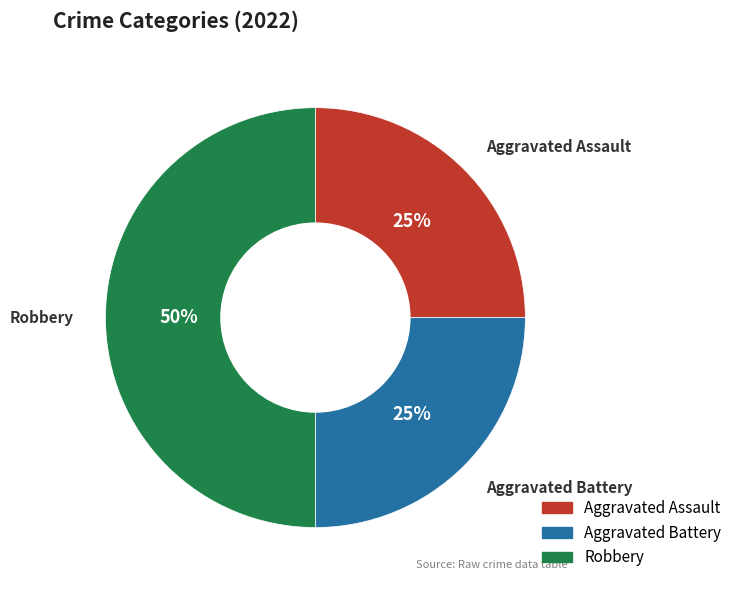

Is it true that Aggravated Battery is 19% of the pie?

False